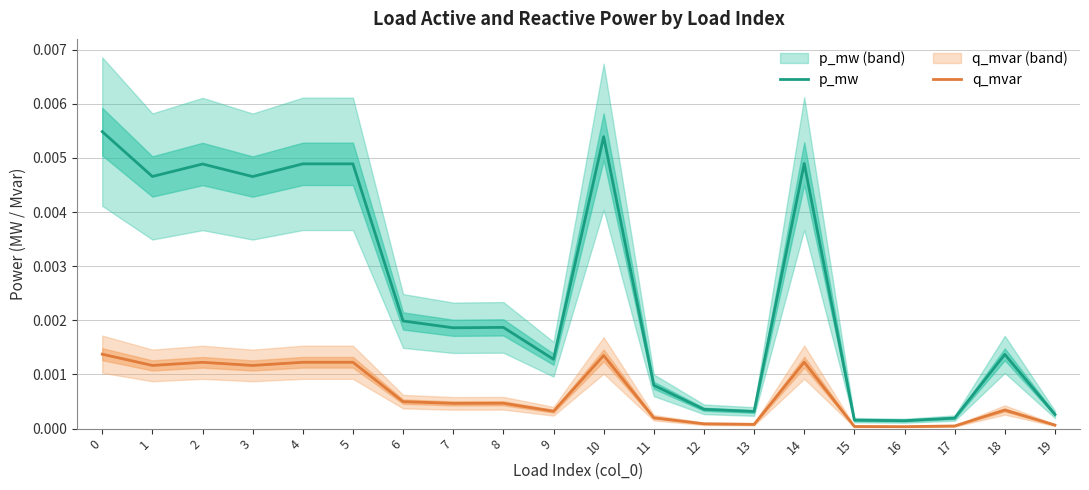

Count the number of data series in this chart.

2